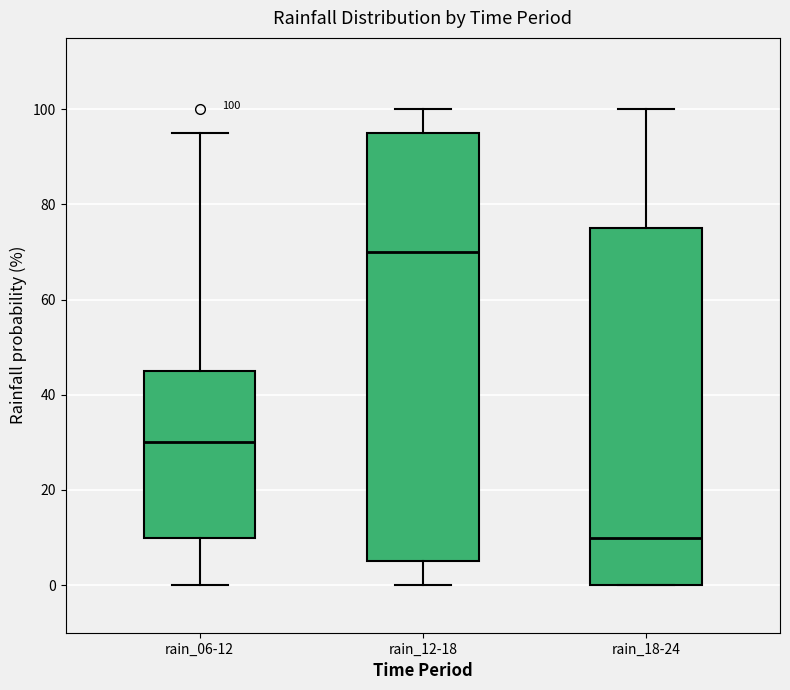

Which box has the highest median line?

rain_12-18